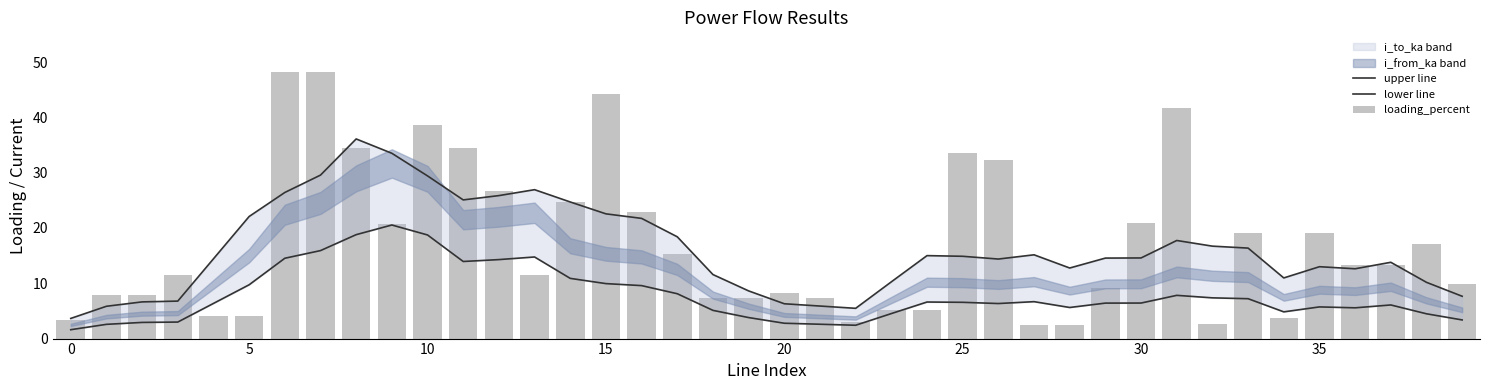

Rank the series by their maximum value, from lowest to highest.

lower line, upper line, loading_percent